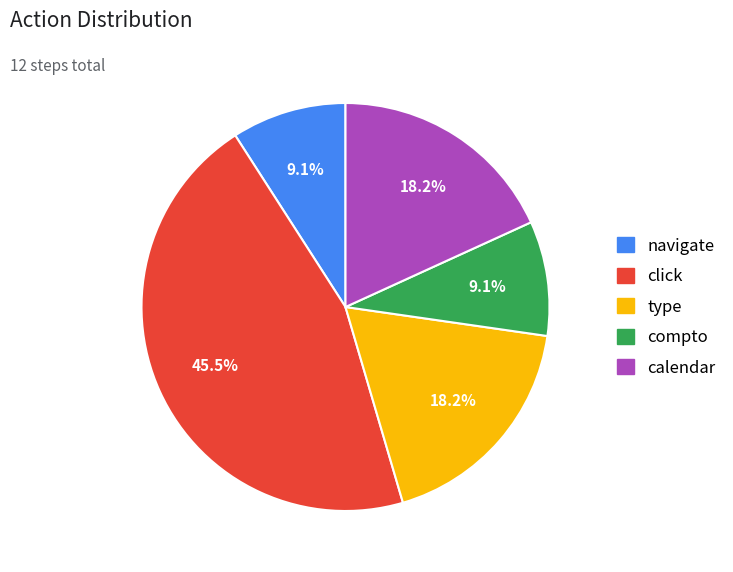

What percentage is the navigate slice, to the nearest percent?

9%